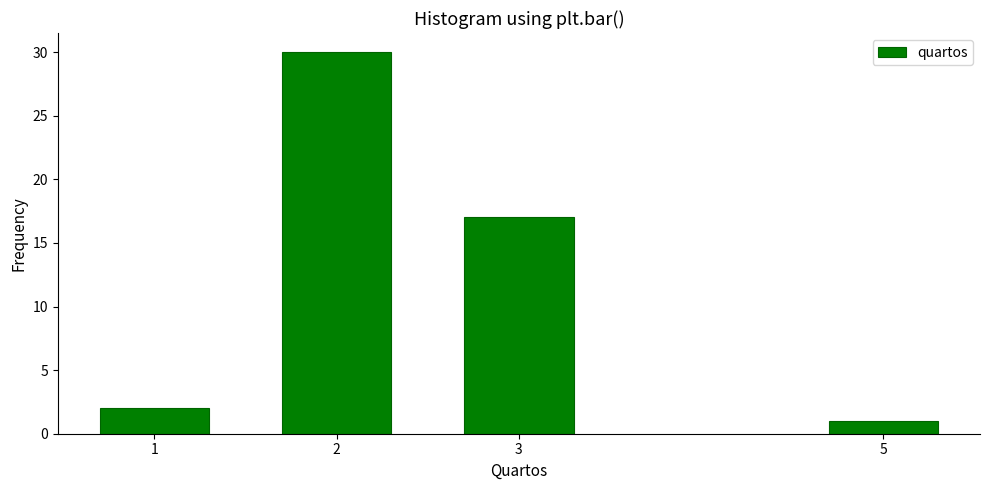

Reading right to left, extract all data points from this chart.

1	17	30	2